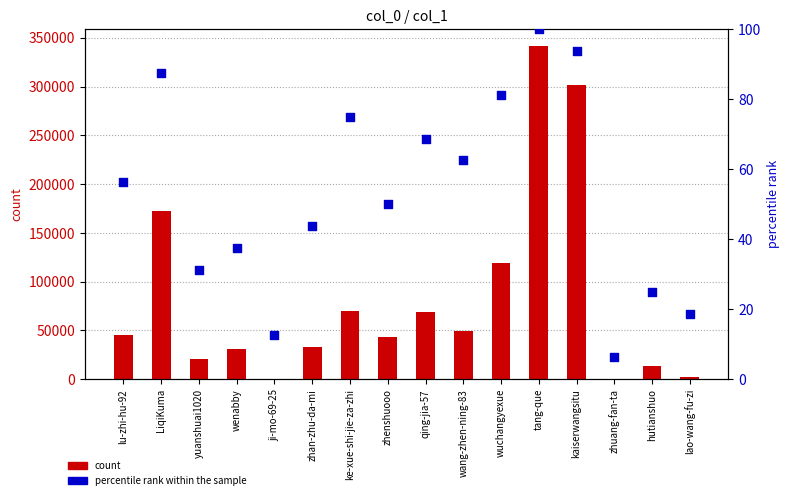

Which series reaches the maximum Y coordinate?

count